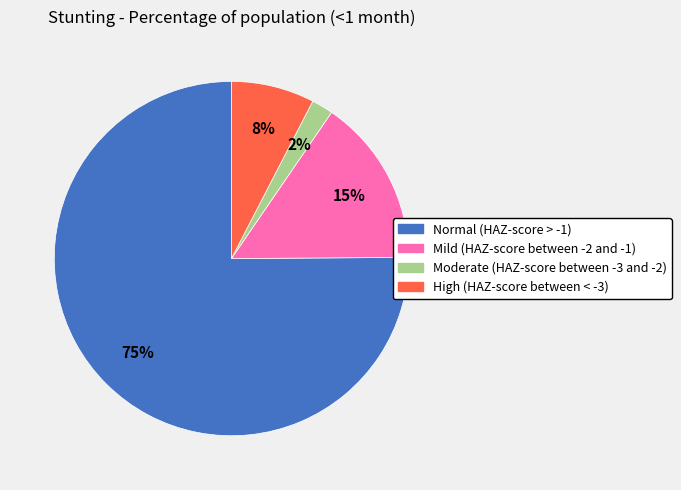

To the nearest percent, what is the average slice percentage?

25%